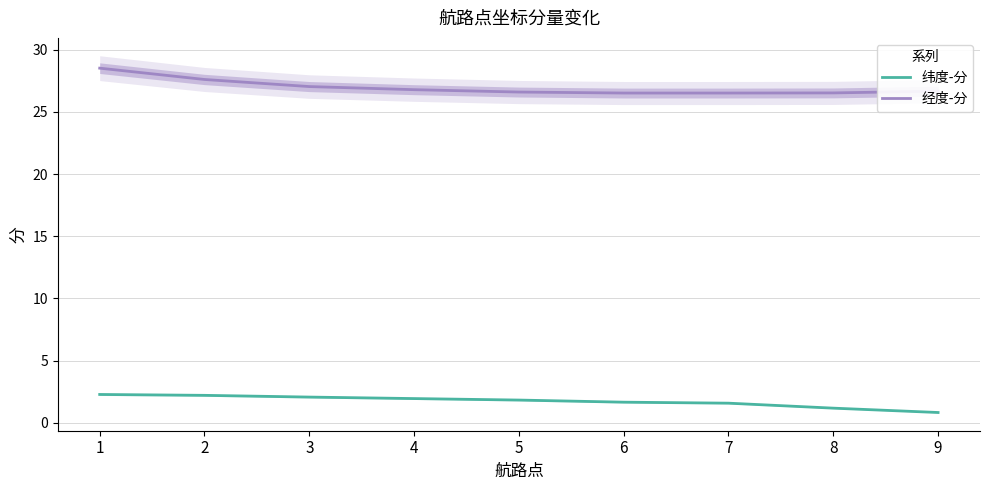

At which label does 纬度-分 reach its minimum?

9